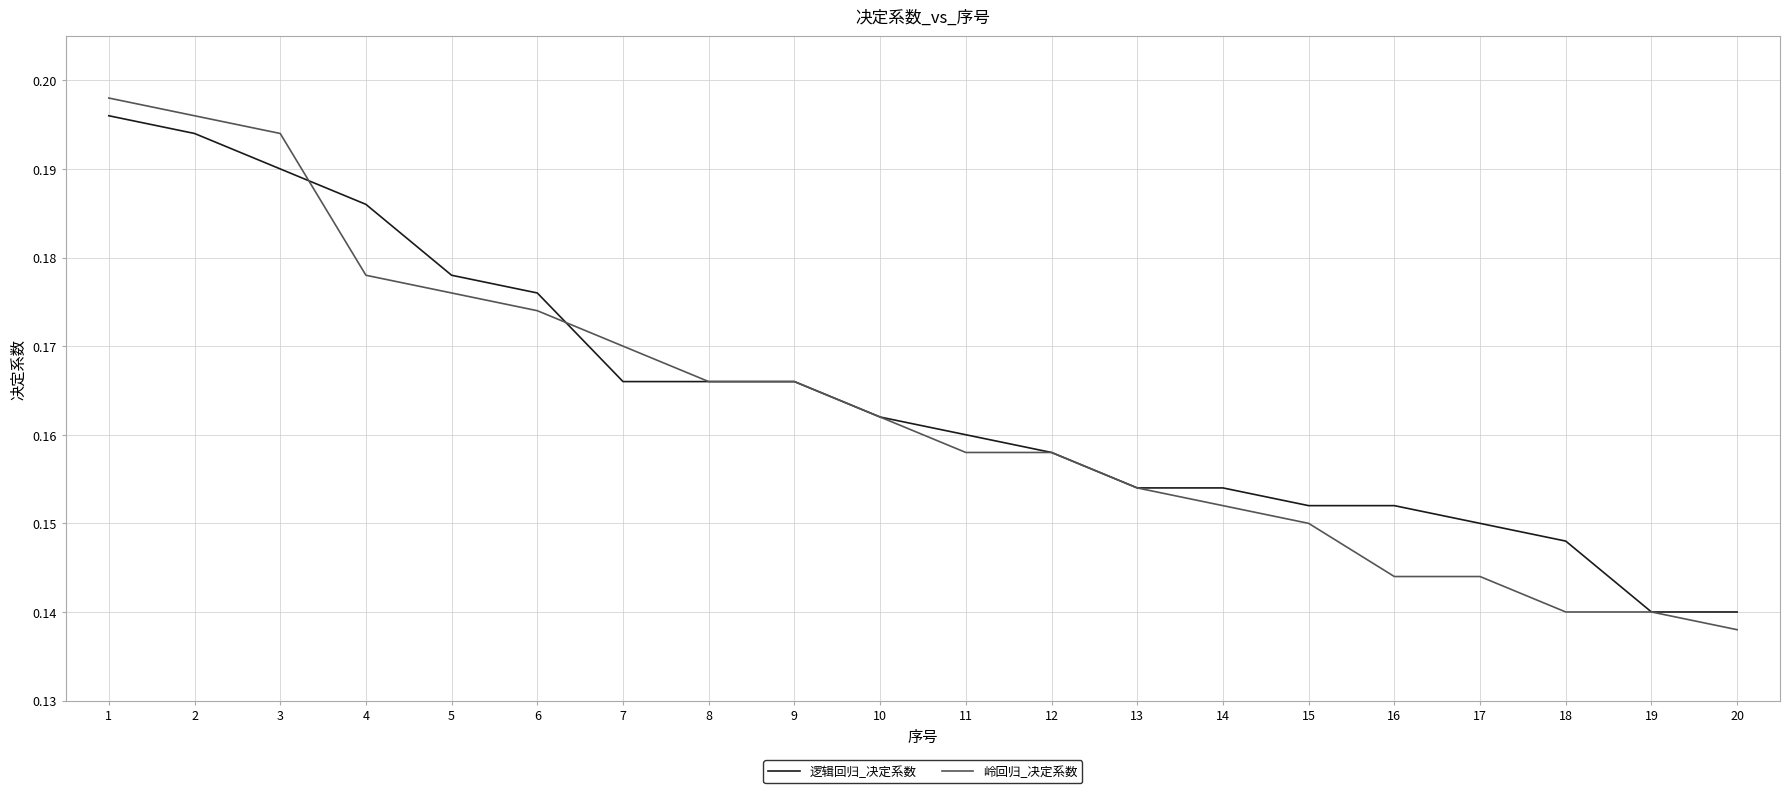

Between 5 and 7, which series saw the biggest shift?

逻辑回归_决定系数